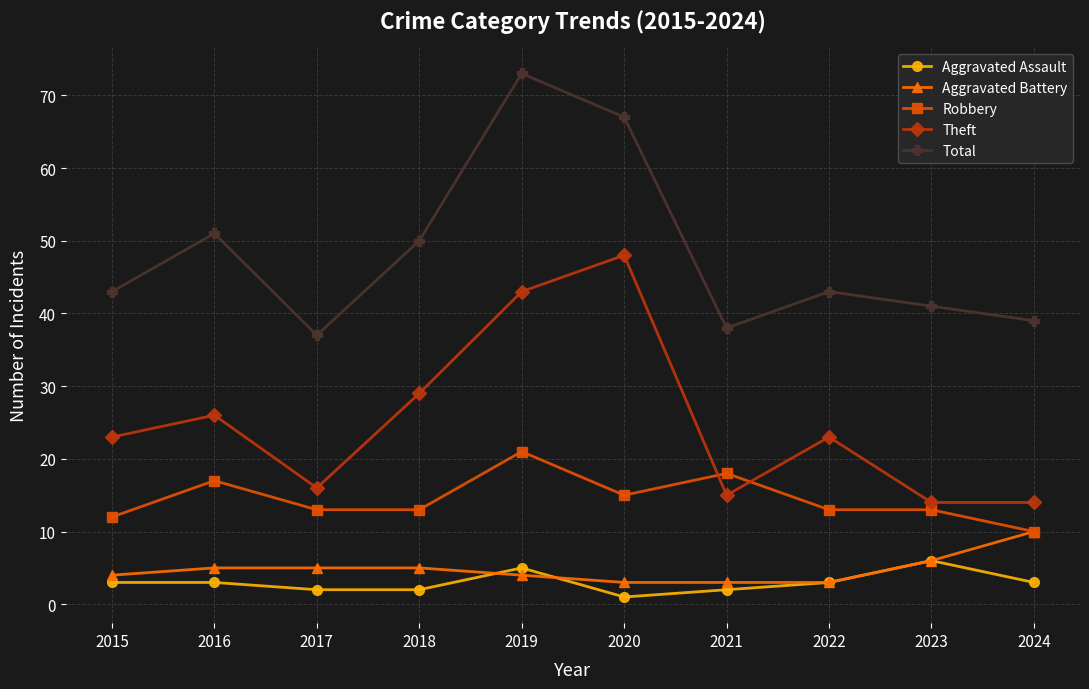

Count the number of data series in this chart.

5